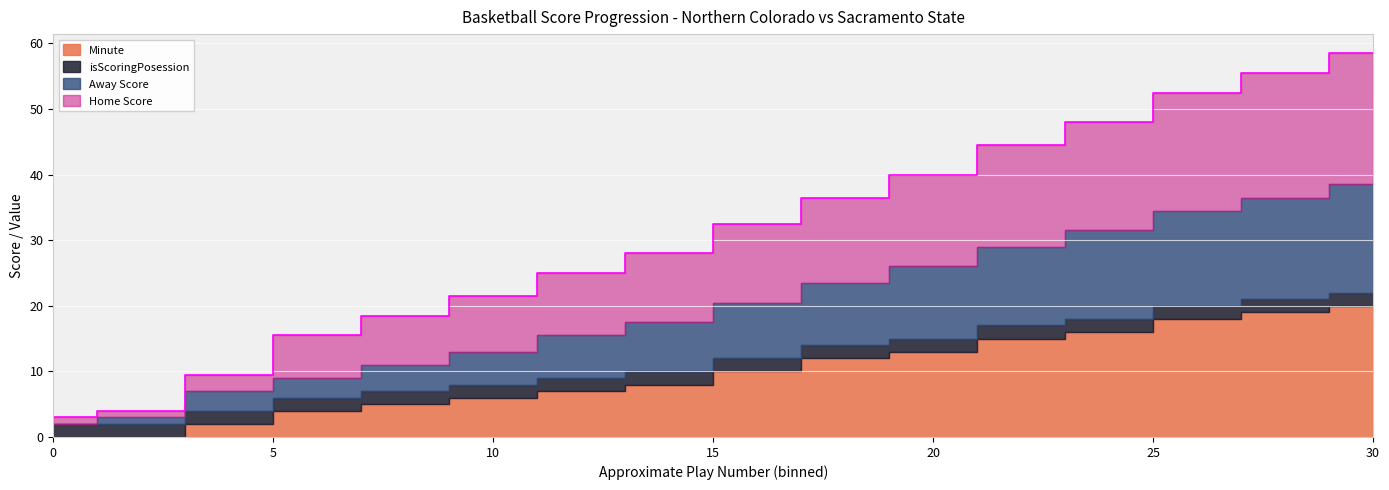

At which category is the sum across all series the highest?

30